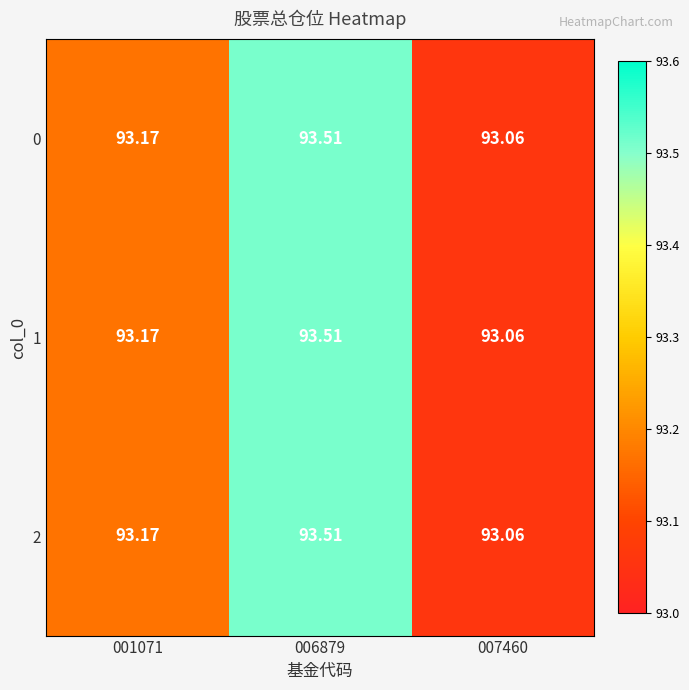

Is the value of 1 at 007460 greater than the value of 2 at 006879?

No